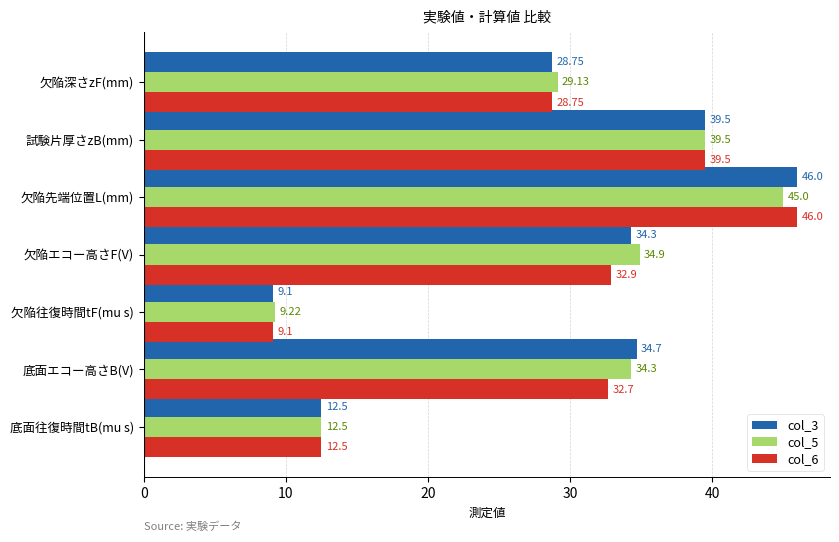

What is the difference between the maximum and minimum values in the col_6 series?

36.9